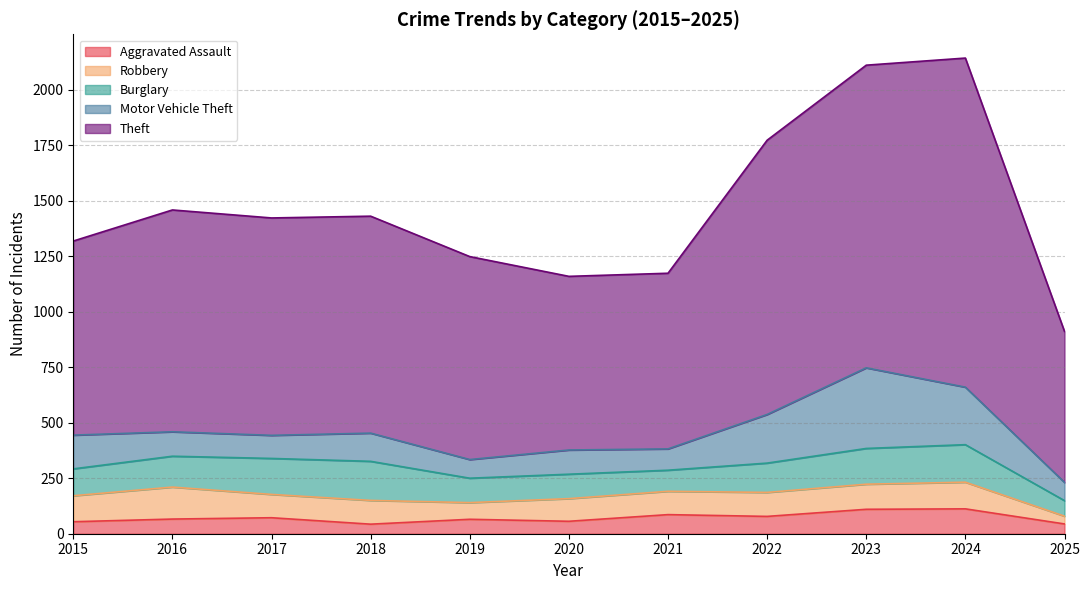

What is the value of the Motor Vehicle Theft point at the 7th from the left?

96